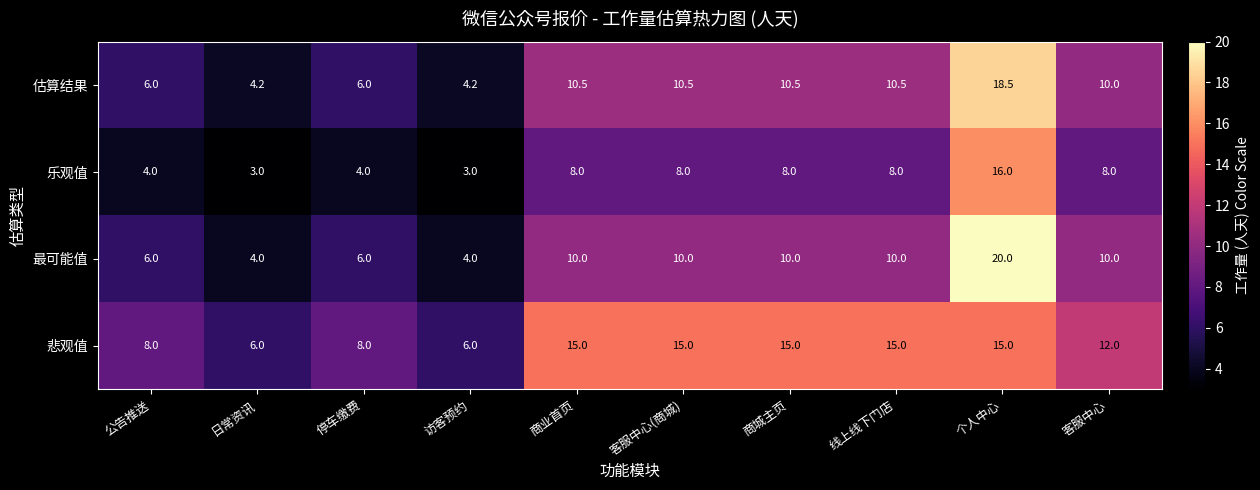

The value of 悲观值 at 停车缴费 is 4.7. True or false?

False